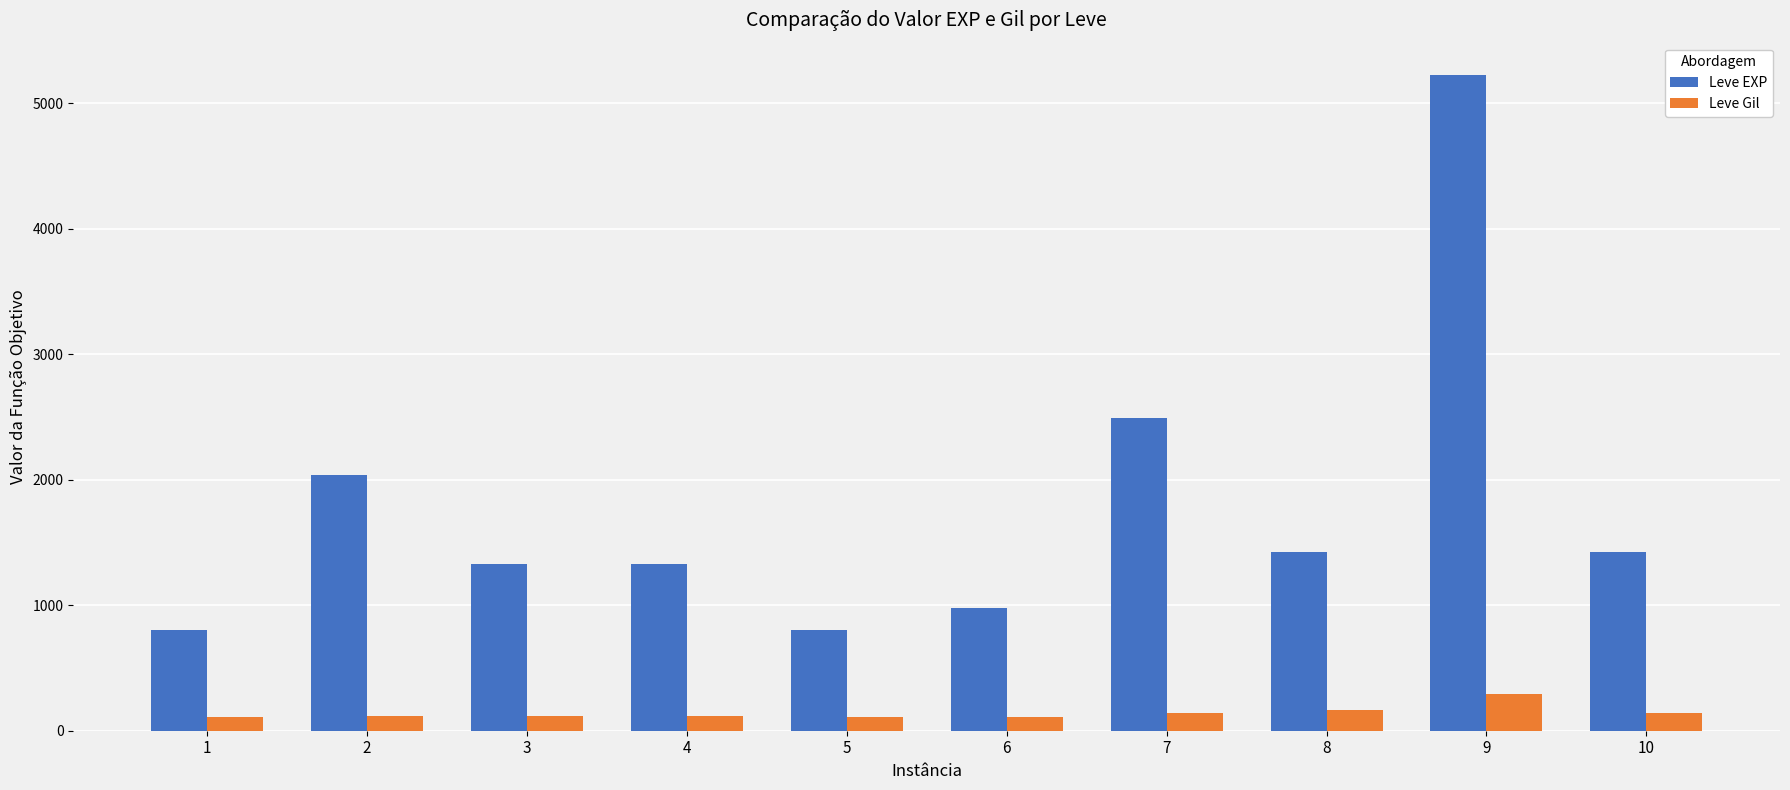

The value of Leve EXP at 7 is 922. True or false?

False